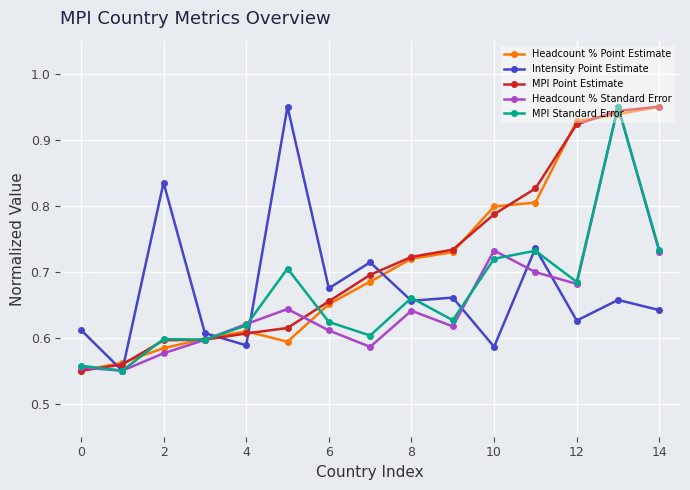

How many Intensity Point Estimate values are between 0 and 1?

15